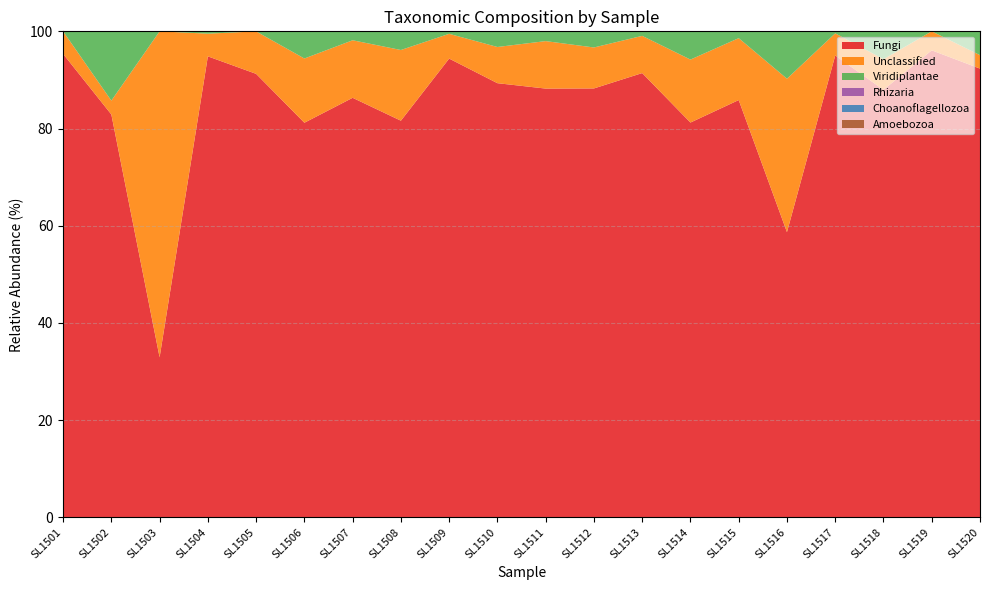

Reading left to right, extract all data points from this chart.

Fungi: SL1501=95.4	SL1502=82.9	SL1503=32.9	SL1504=94.8	SL1505=91.2	SL1506=81.2	SL1507=86.3	SL1508=81.6	SL1509=94.4	SL1510=89.3	SL1511=88.2	SL1512=88.2	SL1513=91.4	SL1514=81.2	SL1515=85.9	SL1516=58.7	SL1517=95.0	SL1518=88.0	SL1519=96.1	SL1520=92.3
Unclassified: SL1501=4.6	SL1502=2.9	SL1503=67.1	SL1504=4.7	SL1505=8.7	SL1506=13.2	SL1507=11.8	SL1508=14.6	SL1509=5.1	SL1510=7.5	SL1511=9.8	SL1512=8.4	SL1513=7.7	SL1514=13.0	SL1515=12.7	SL1516=31.6	SL1517=4.6	SL1518=6.3	SL1519=3.9	SL1520=2.8
Viridiplantae: SL1501=0.0	SL1502=14.3	SL1503=0.0	SL1504=0.5	SL1505=0.0	SL1506=5.6	SL1507=1.8	SL1508=3.9	SL1509=0.5	SL1510=3.2	SL1511=2.0	SL1512=3.3	SL1513=0.9	SL1514=5.8	SL1515=1.4	SL1516=9.7	SL1517=0.4	SL1518=5.7	SL1519=0.0	SL1520=4.9
Rhizaria: SL1501=0.0	SL1502=0.0	SL1503=0.0	SL1504=0.0	SL1505=0.0	SL1506=0.0	SL1507=0.0	SL1508=0.0	SL1509=0.0	SL1510=0.0	SL1511=0.0	SL1512=0.0	SL1513=0.0	SL1514=0.0	SL1515=0.0	SL1516=0.0	SL1517=0.0	SL1518=0.0	SL1519=0.0	SL1520=0.0
Choanoflagellozoa: SL1501=0.0	SL1502=0.0	SL1503=0.0	SL1504=0.0	SL1505=0.0	SL1506=0.0	SL1507=0.0	SL1508=0.0	SL1509=0.0	SL1510=0.0	SL1511=0.0	SL1512=0.0	SL1513=0.0	SL1514=0.0	SL1515=0.0	SL1516=0.0	SL1517=0.0	SL1518=0.0	SL1519=0.0	SL1520=0.0
Amoebozoa: SL1501=0.0	SL1502=0.0	SL1503=0.0	SL1504=0.0	SL1505=0.0	SL1506=0.0	SL1507=0.0	SL1508=0.0	SL1509=0.0	SL1510=0.0	SL1511=0.0	SL1512=0.0	SL1513=0.0	SL1514=0.0	SL1515=0.0	SL1516=0.0	SL1517=0.0	SL1518=0.0	SL1519=0.0	SL1520=0.0